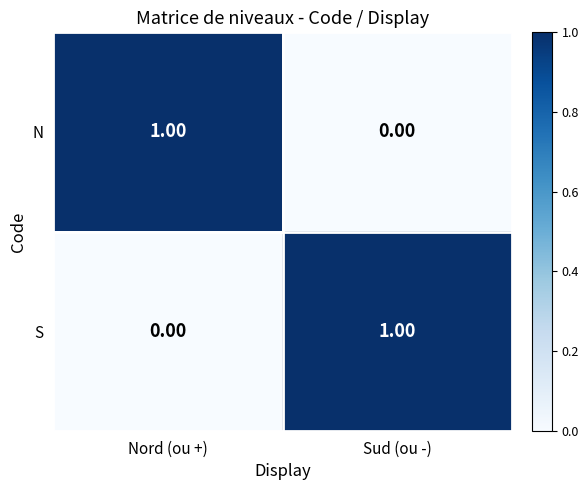

At Nord (ou +), list the series in order from largest to smallest.

N, S